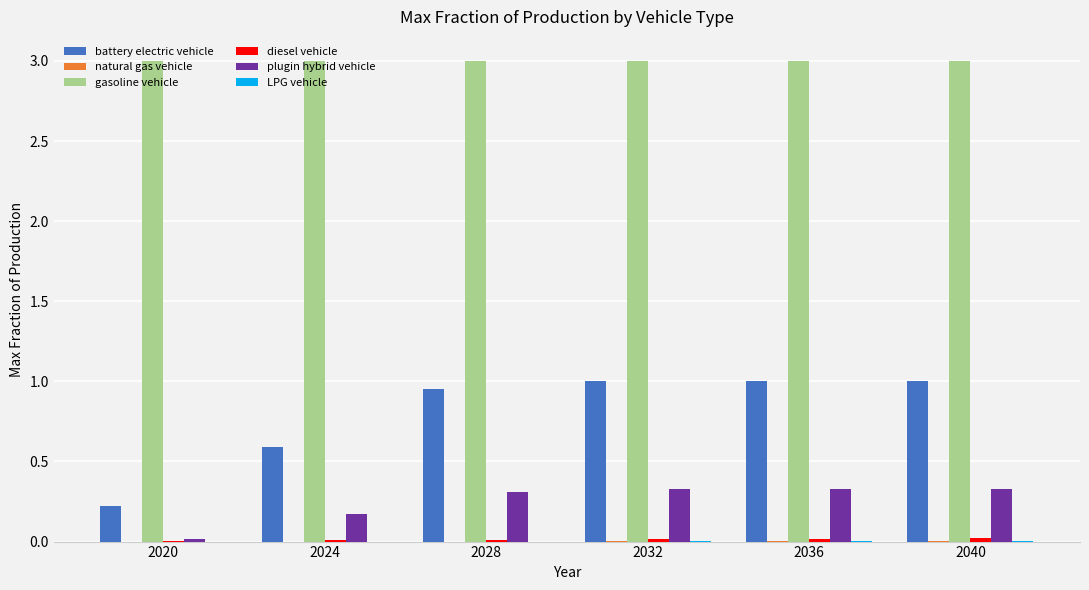

What is the average value of the gasoline vehicle series?

3.0